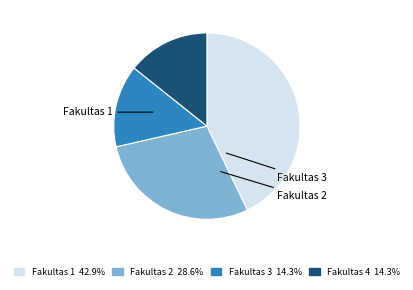

How many segments does this pie chart have?

4